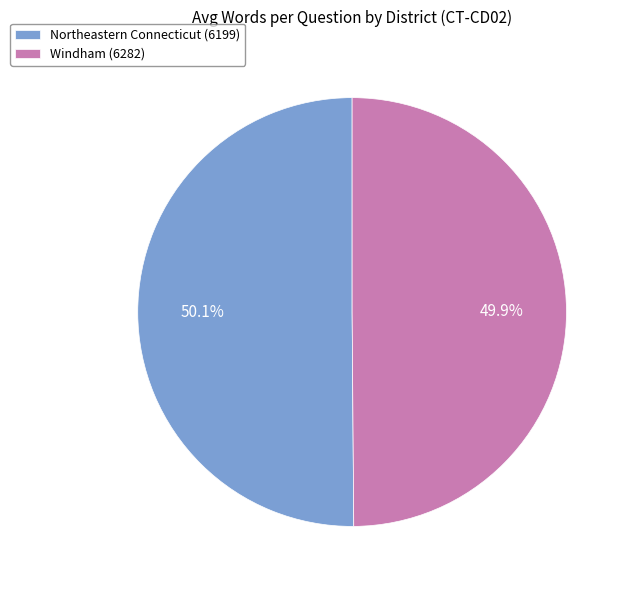

Approximately how many times larger is the value at Windham (6282) compared to Northeastern Connecticut (6199)?

1.0